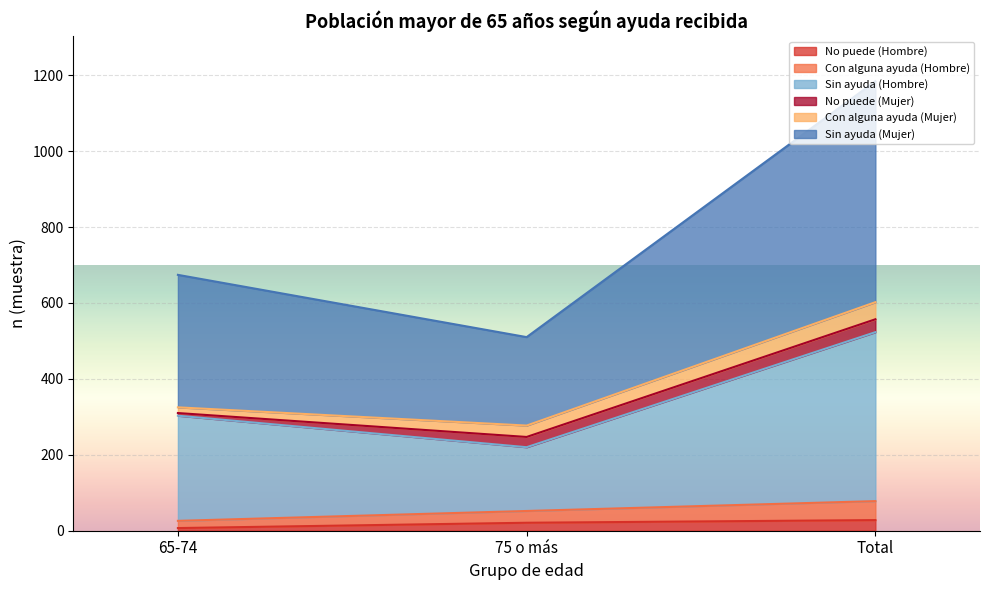

Which series changed the most between 65-74 and Total?

Sin ayuda (Mujer)